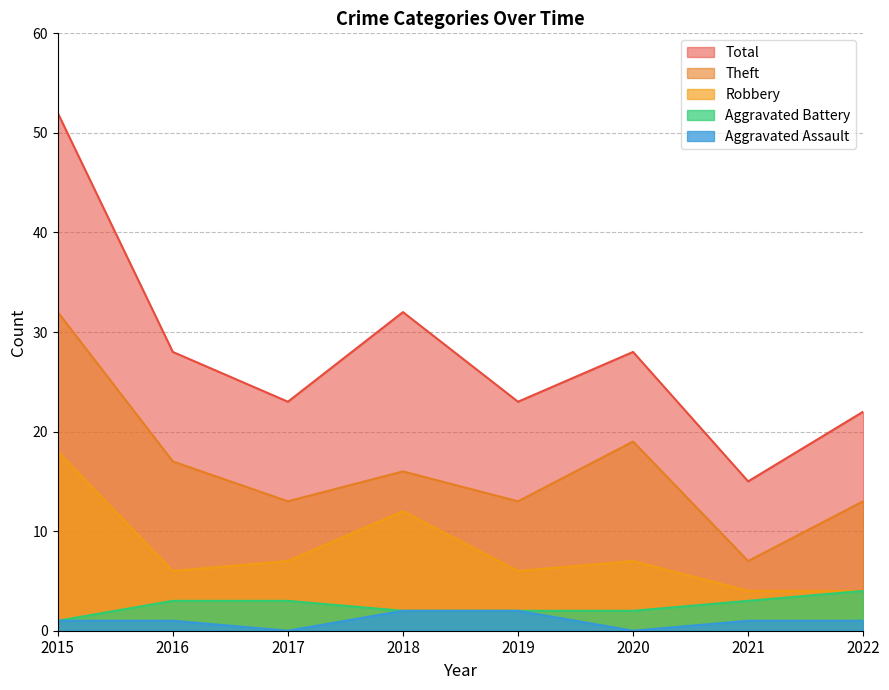

Read the Aggravated Battery value at 2021.

3